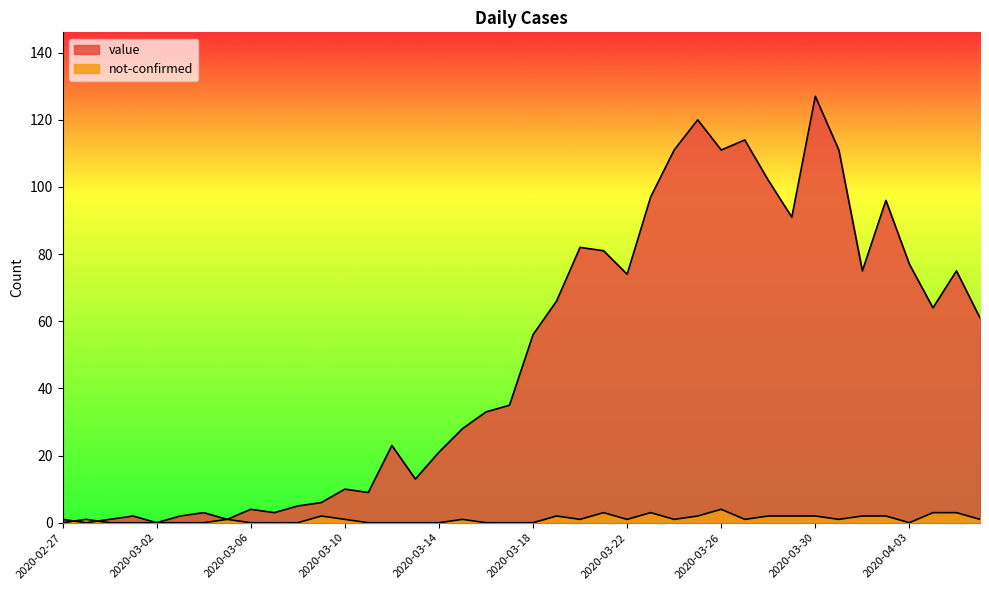

At which category does not-confirmed reach its first local valley?

2020-03-20